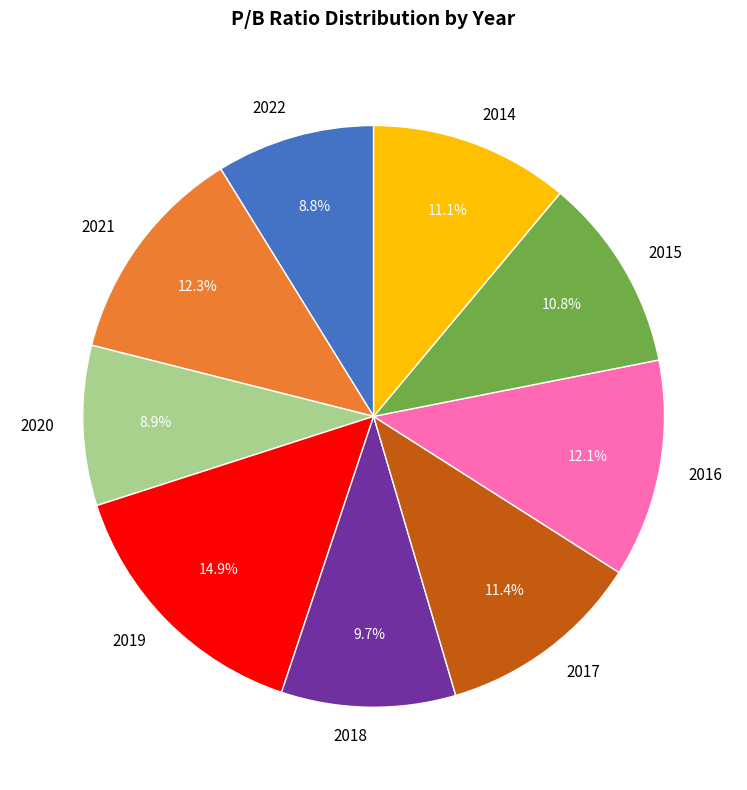

Count the number of slices in the pie.

9